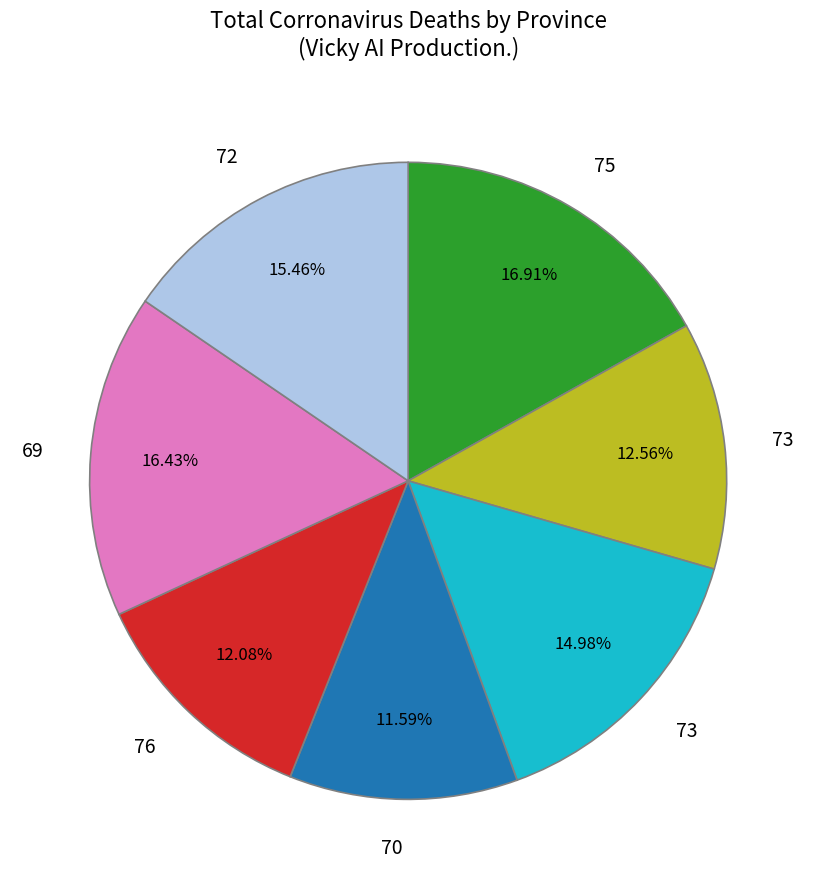

Does any single category account for the majority?

No